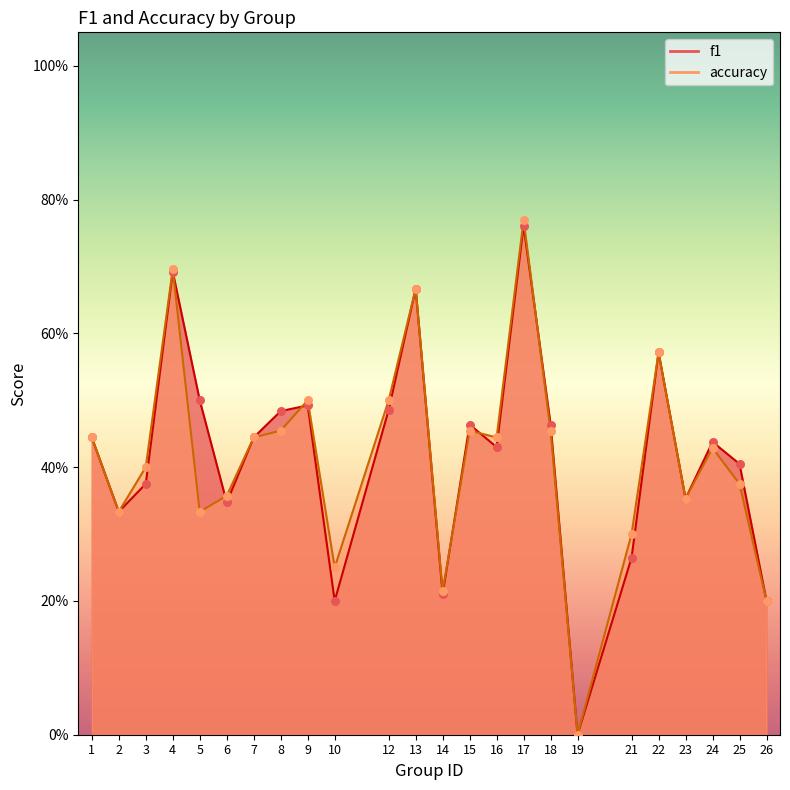

Is the value of accuracy at 3 greater than the value of f1 at 24?

No